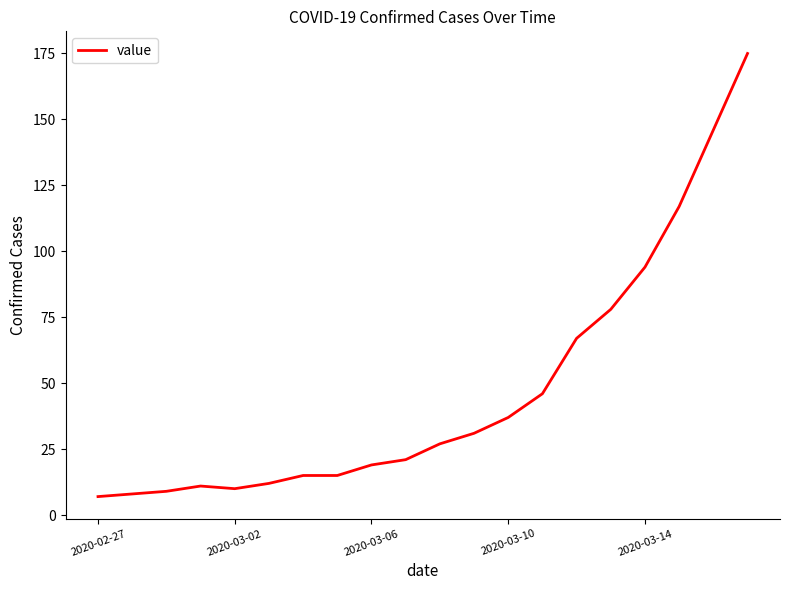

Reading right to left, list all the values displayed in this chart.

175	146	117	94	78	67	46	37	31	27	21	19	15	15	12	10	11	9	8	7